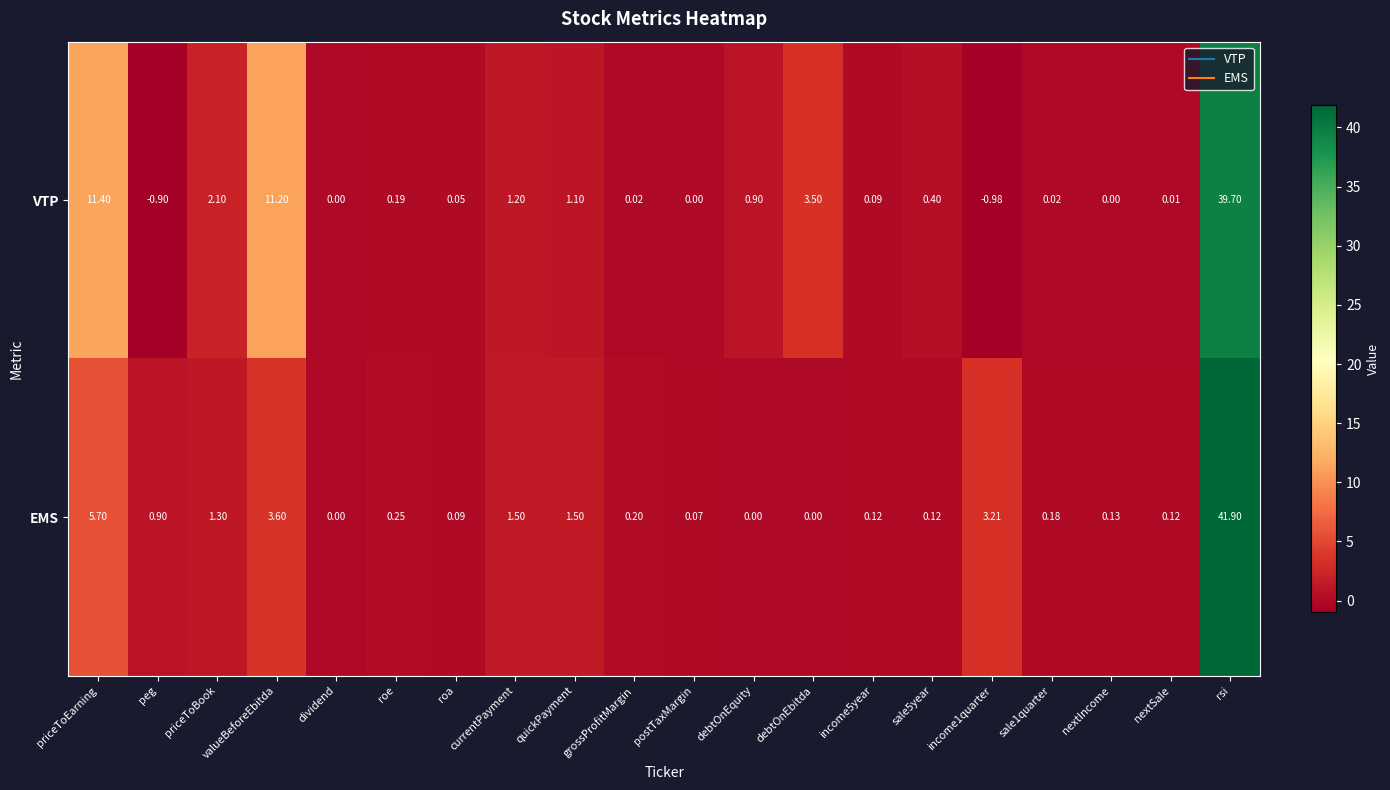

Which series changed the most between priceToBook and grossProfitMargin?

VTP